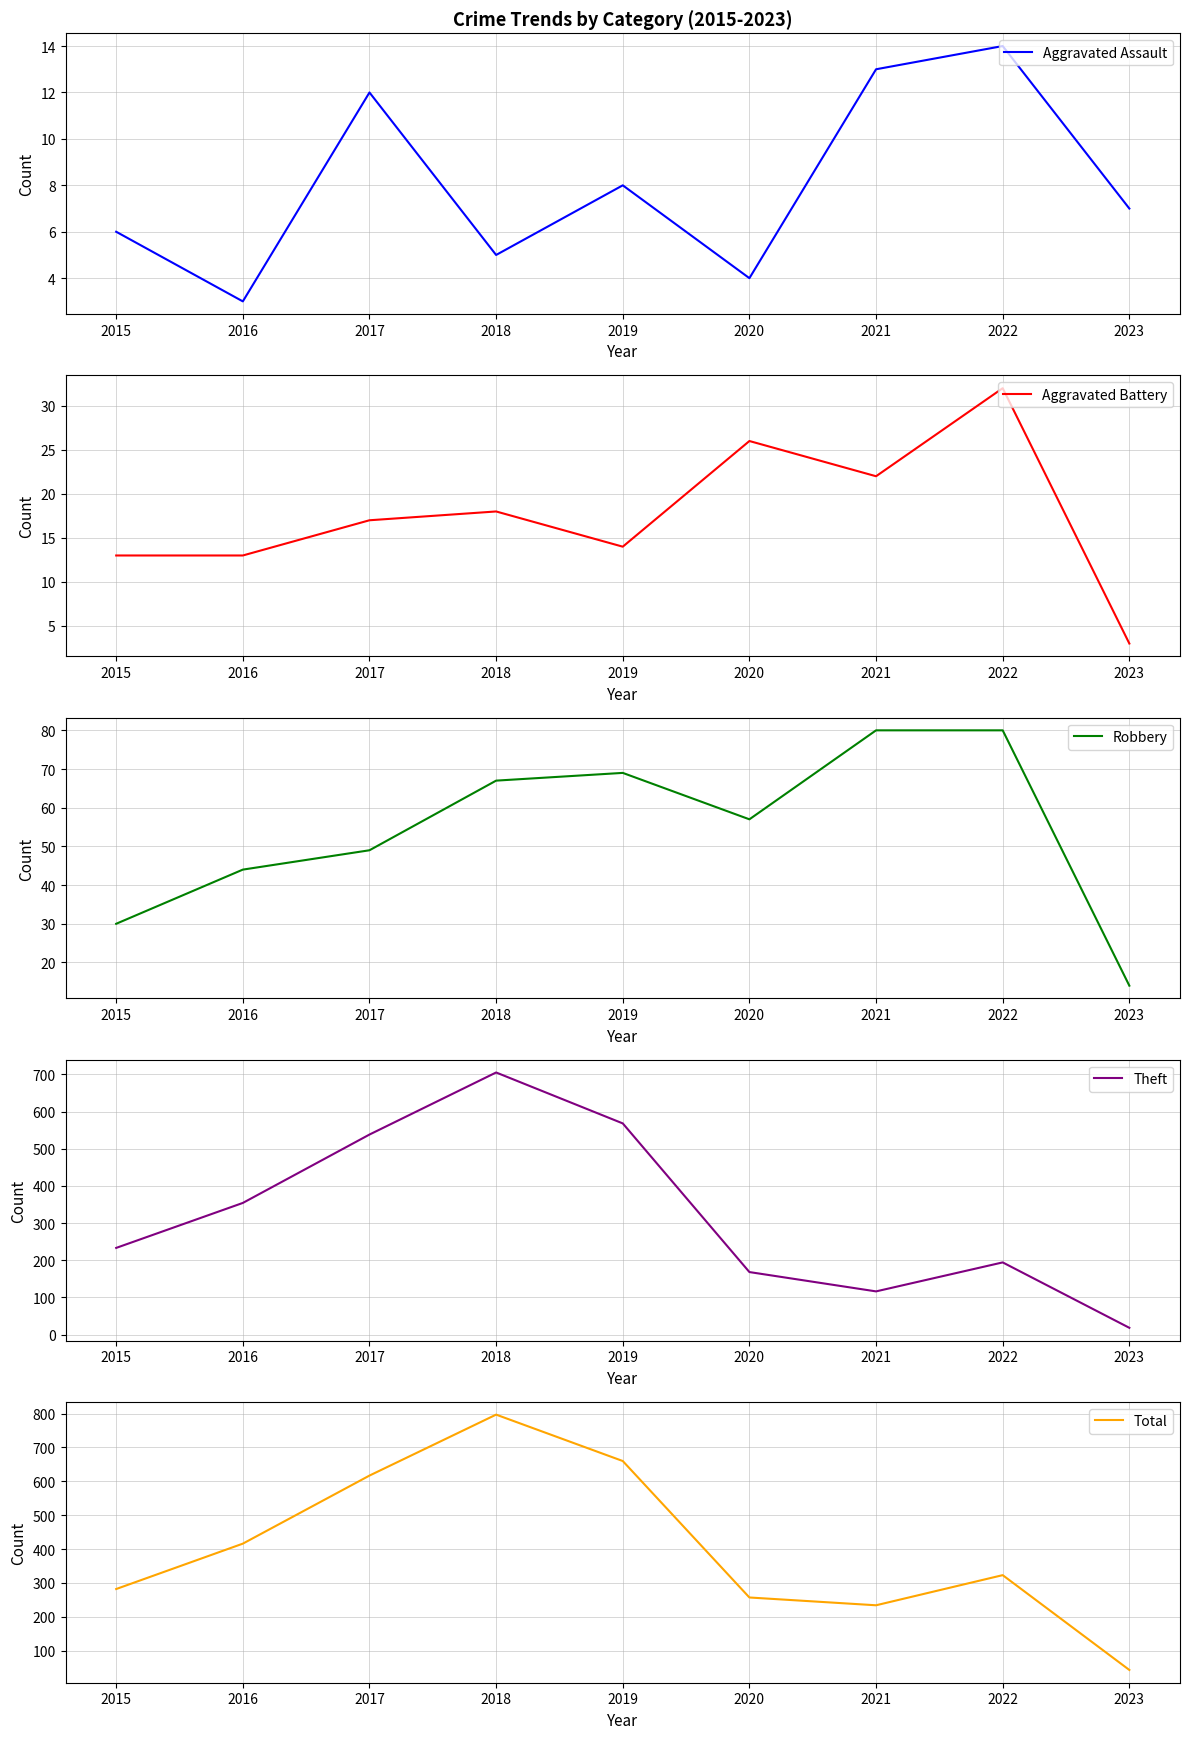

Reading right to left, extract all data points from this chart.

Aggravated Assault: 7	14	13	4	8	5	12	3	6
Aggravated Battery: 3	32	22	26	14	18	17	13	13
Robbery: 14	80	80	57	69	67	49	44	30
Theft: 18	194	116	168	568	705	538	354	233
Total: 43	323	234	257	660	797	617	416	282